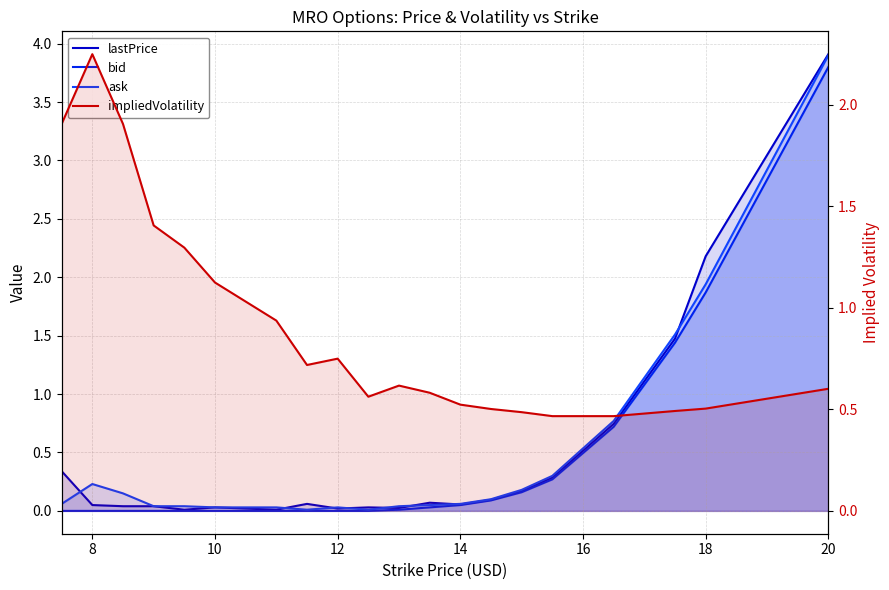

Reading left to right, list all the values displayed in this chart.

lastPrice: 0.3	0.1	0.0	0.0	0.0	0.0	0.0	0.0	0.1	0.0	0.0	0.0	0.1	0.1	0.1	0.2	0.3	0.7	1.5	2.2	3.9
bid: 0.0	0.0	0.0	0.0	0.0	0.0	0.0	0.0	0.0	0.0	0.0	0.0	0.0	0.1	0.1	0.2	0.3	0.7	1.4	1.9	3.8
ask: 0.1	0.2	0.1	0.0	0.0	0.0	0.0	0.0	0.0	0.0	0.0	0.0	0.1	0.1	0.1	0.2	0.3	0.8	1.5	1.9	3.9
impliedVolatility: 1.9	2.3	1.9	1.4	1.3	1.1	1.0	0.9	0.7	0.8	0.6	0.6	0.6	0.5	0.5	0.5	0.5	0.5	0.5	0.5	0.6